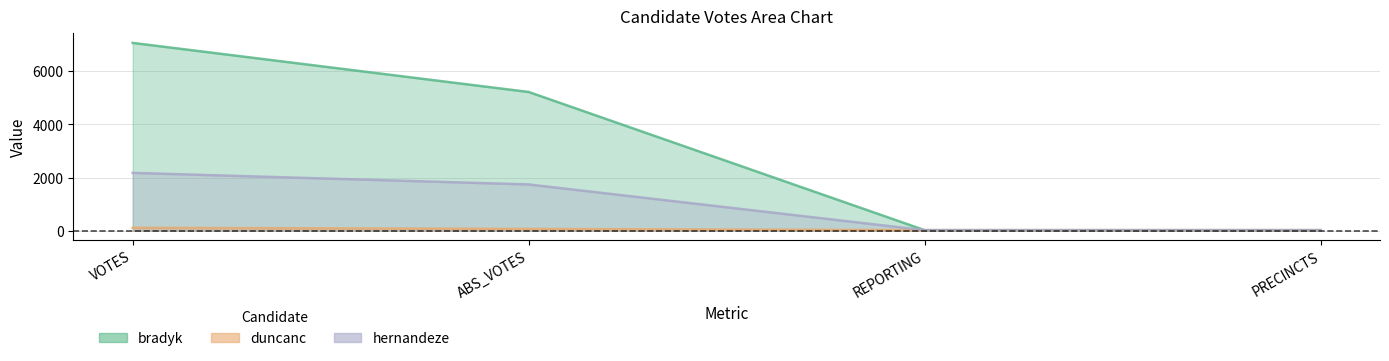

Which category has the lowest value in the hernandeze series?

REPORTING